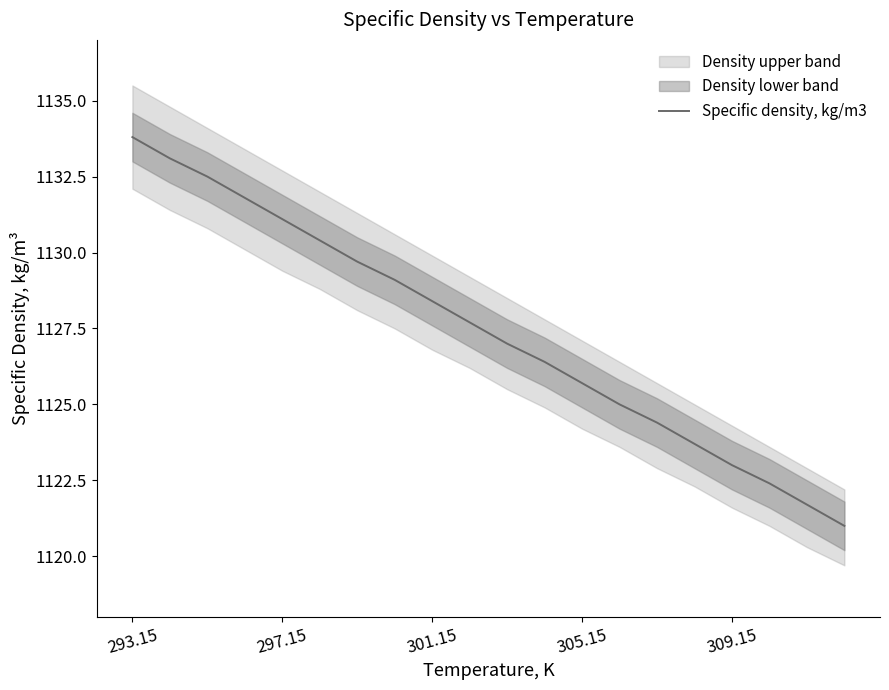

At which label does Specific density, kg/m3 reach its peak?

293.15